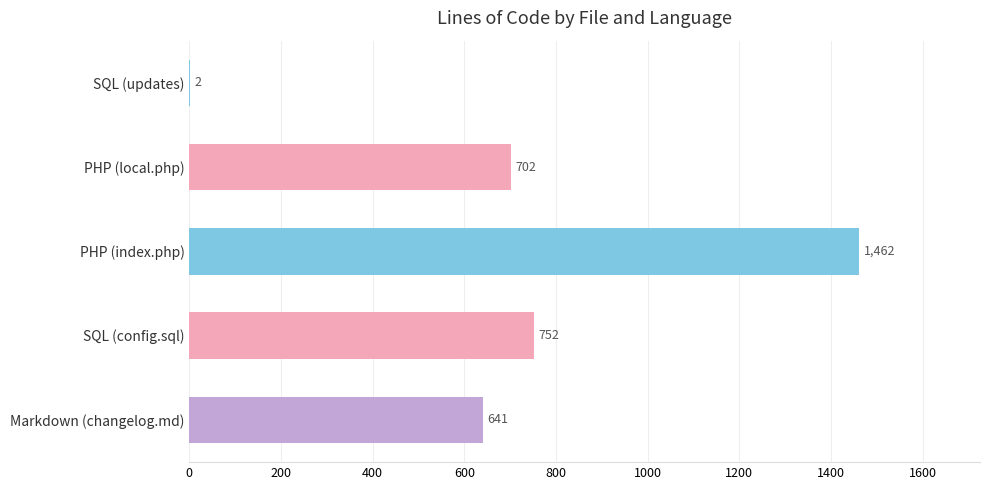

How many distinct data groups are displayed?

1